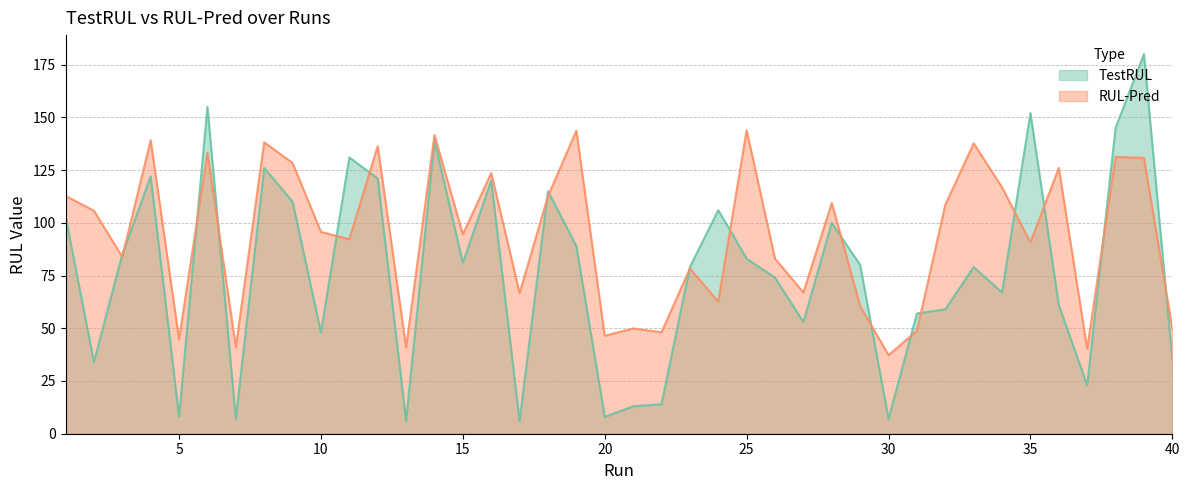

What is the sum of the RUL-Pred values at 1 and 40?

162.6